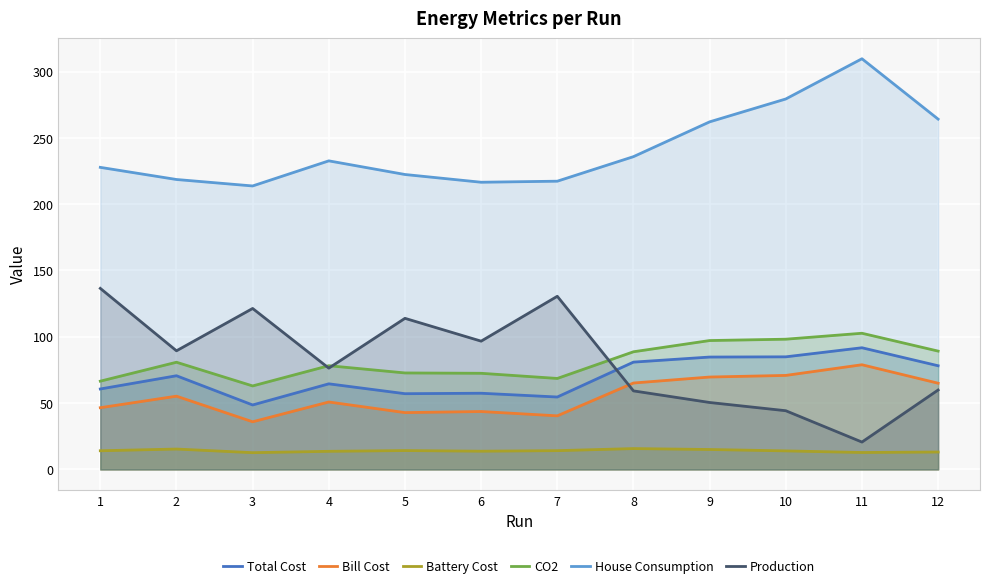

How many data points does each series have?

12